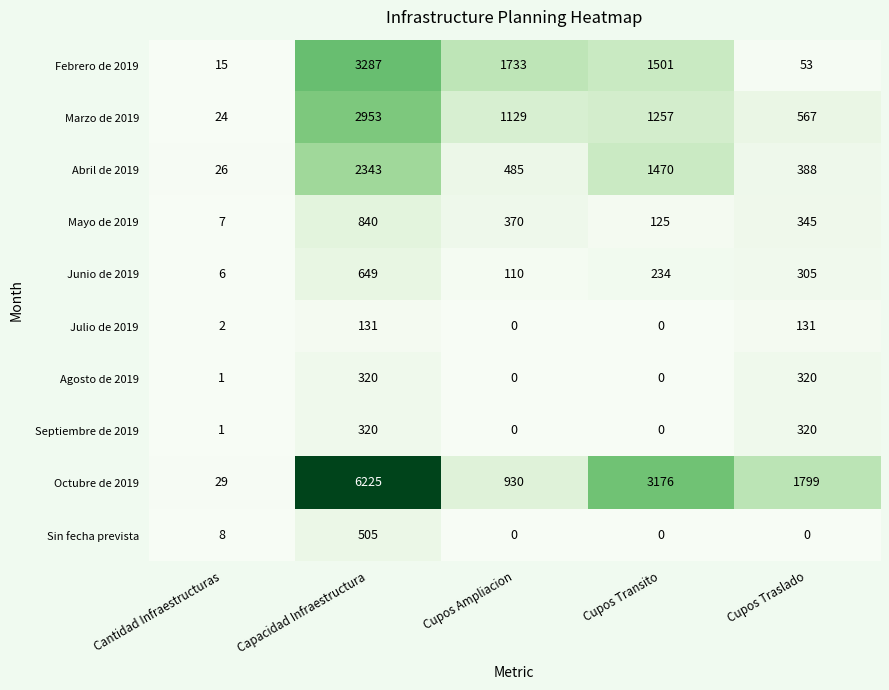

What is the total value across all series at Cupos Traslado?

4228